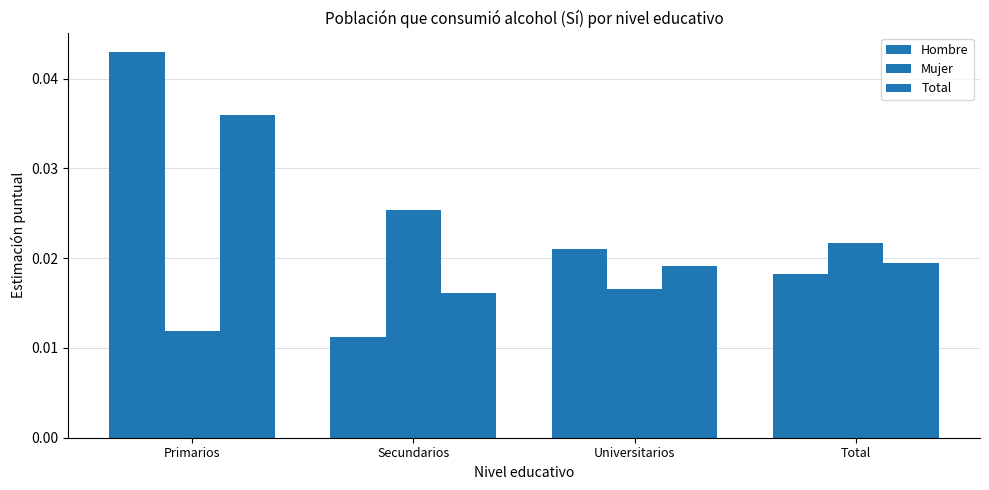

At which label is Hombre closest to 0?

Secundarios